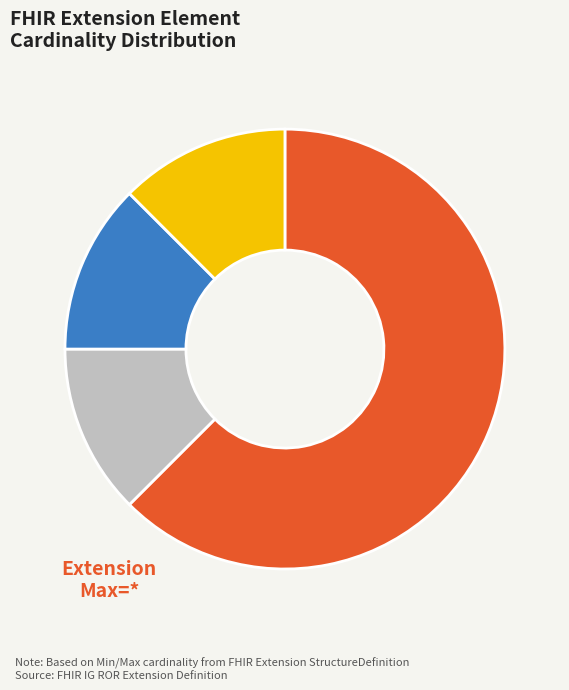

Is there a majority slice in this chart?

Yes